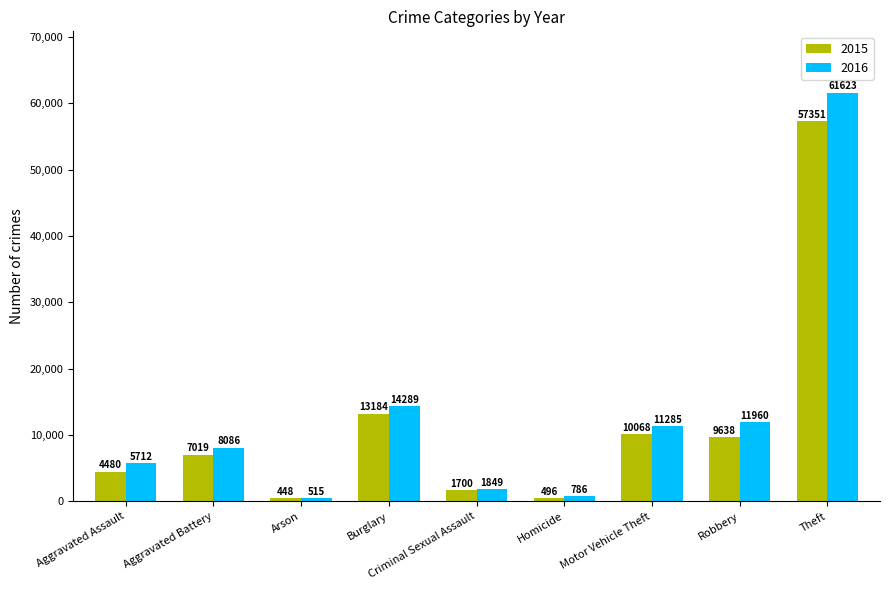

What is the minimum value for 2015?

448